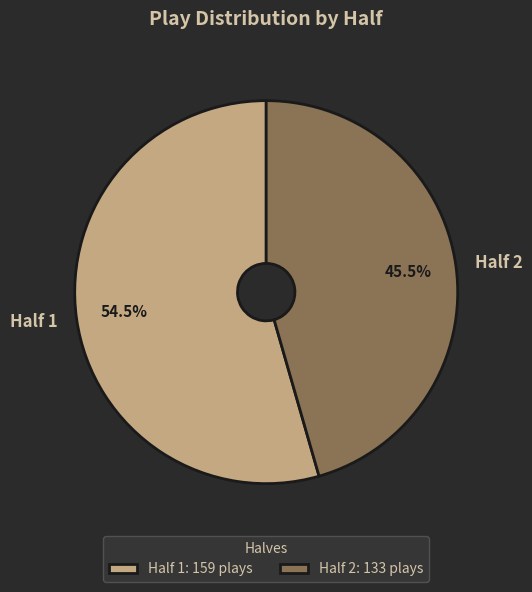

Combined, do Half 2 and Half 1 account for over 50%?

Yes